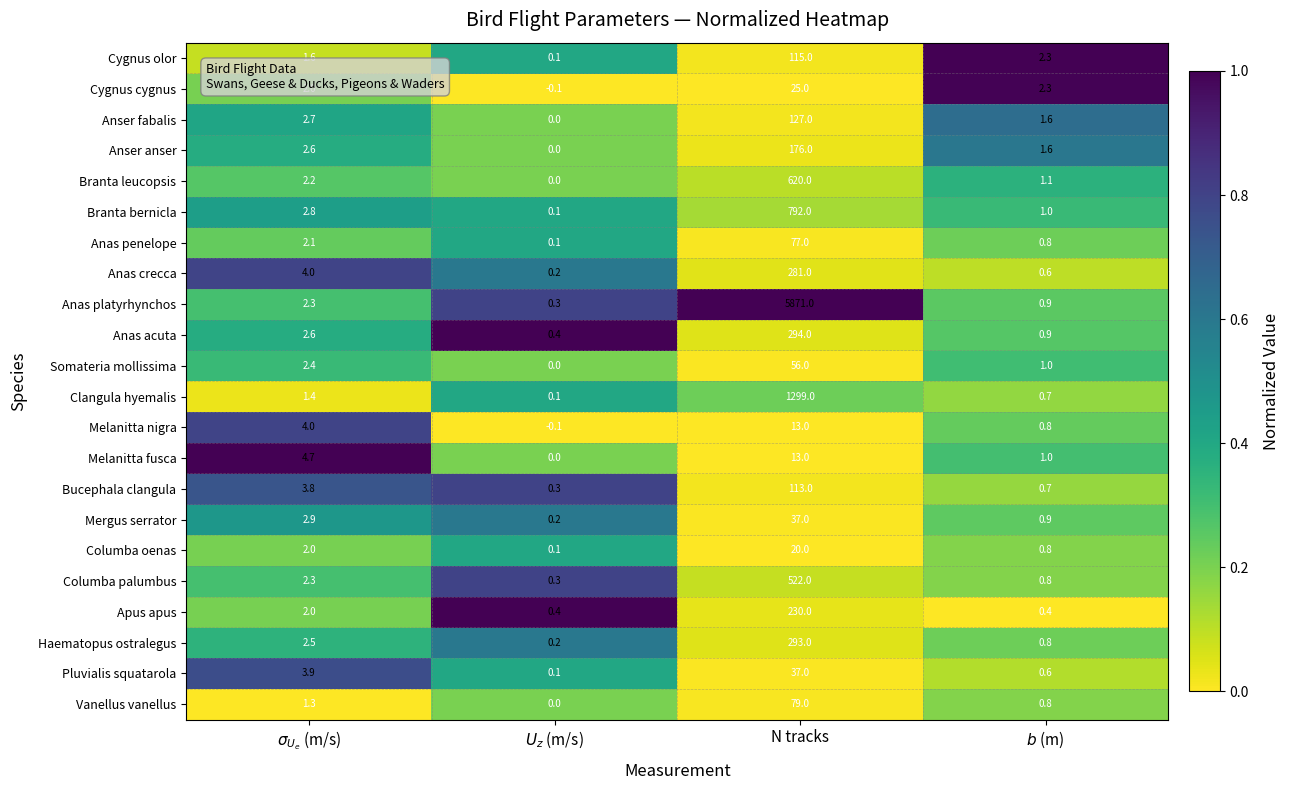

Which category has the highest value across all series?

N tracks